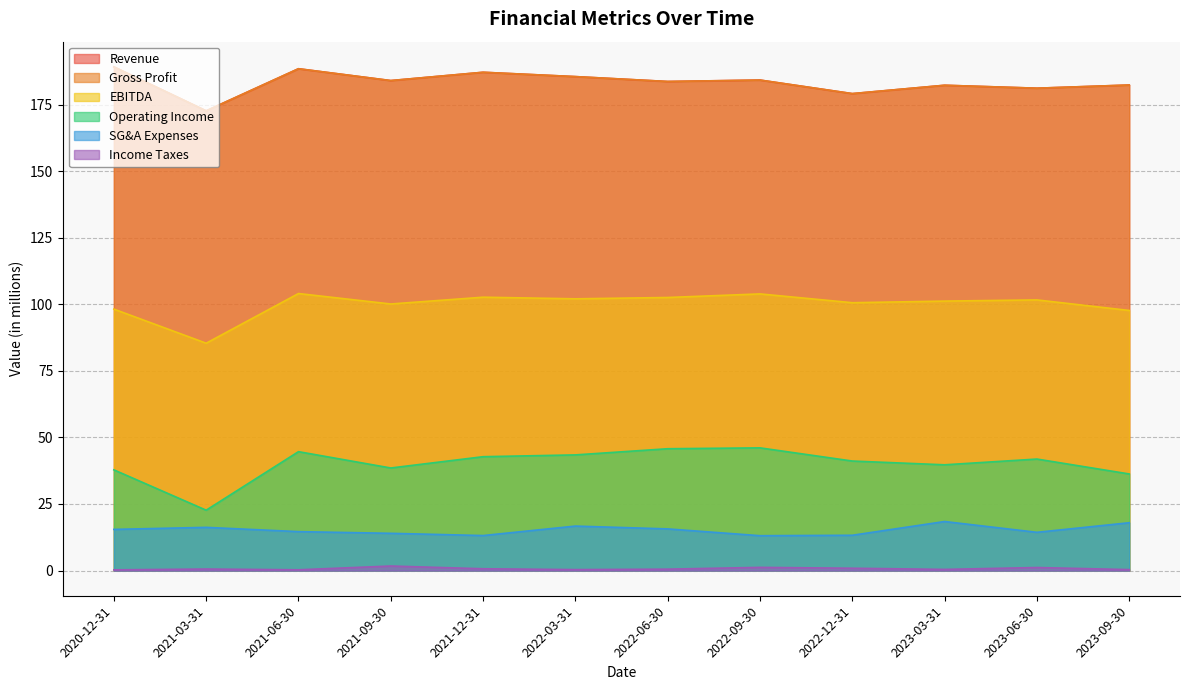

The value of EBITDA at 2022-09-30 is 103.9. True or false?

True